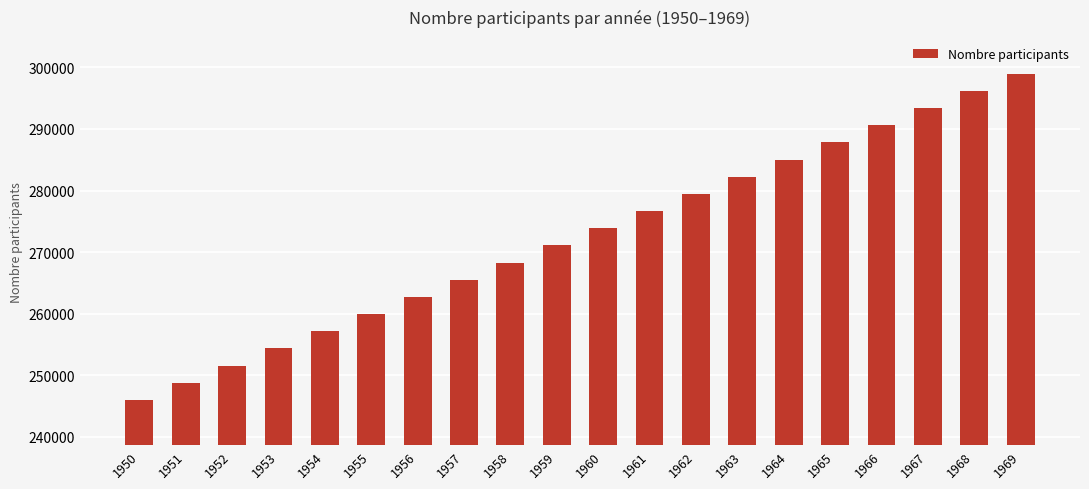

Reading left to right, list all the values displayed in this chart.

245980	248769	251558	254347	257136	259925	262714	265503	268292	271081	273870	276659	279448	282237	285026	287815	290604	293393	296182	298971